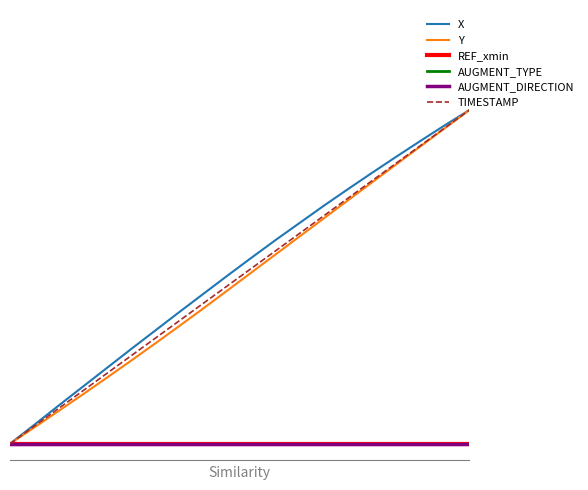

True or false: AUGMENT_DIRECTION and TIMESTAMP cross at least once.

False